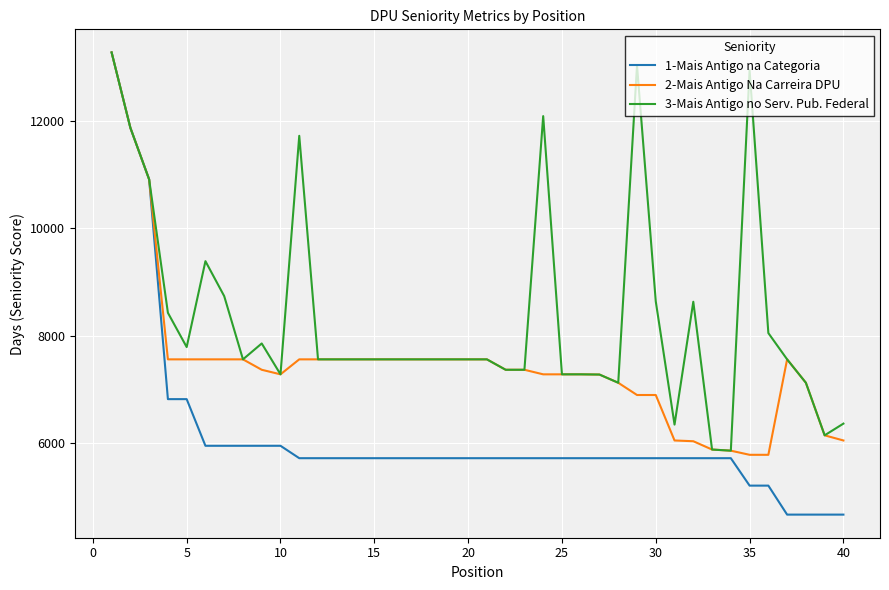

Rank the series by their average value, from lowest to highest.

1-Mais Antigo na Categoria, 2-Mais Antigo Na Carreira DPU, 3-Mais Antigo no Serv. Pub. Federal